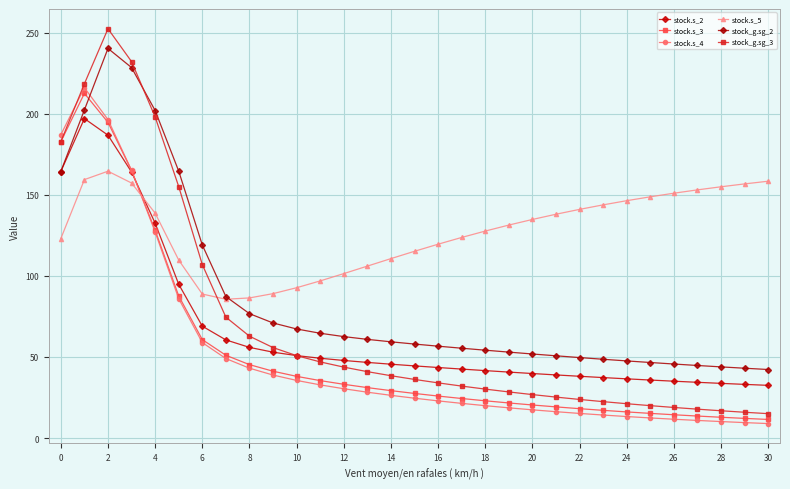

What is the maximum value shown in the chart?

252.6